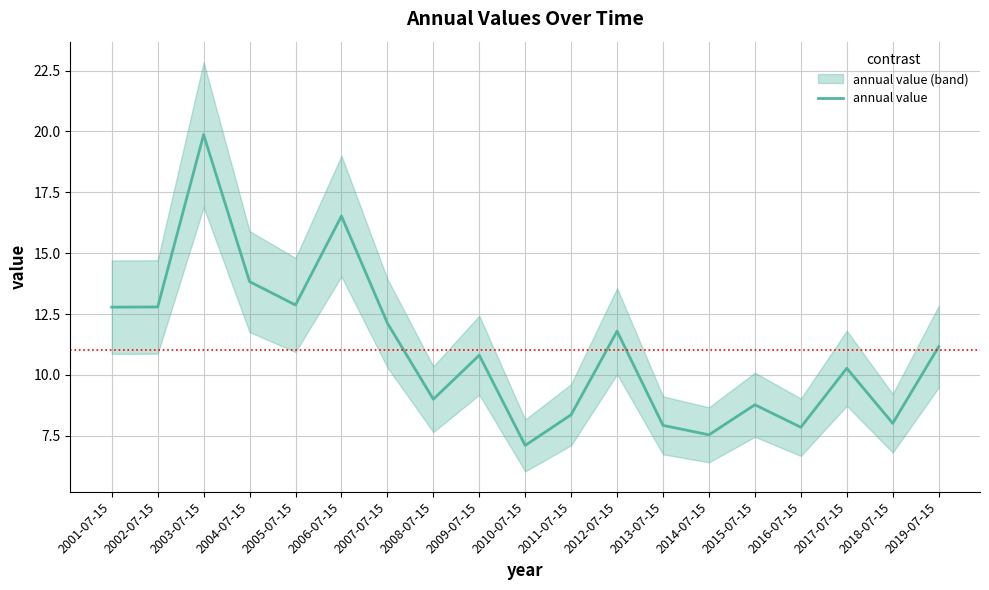

What is the sum of all values?

209.4